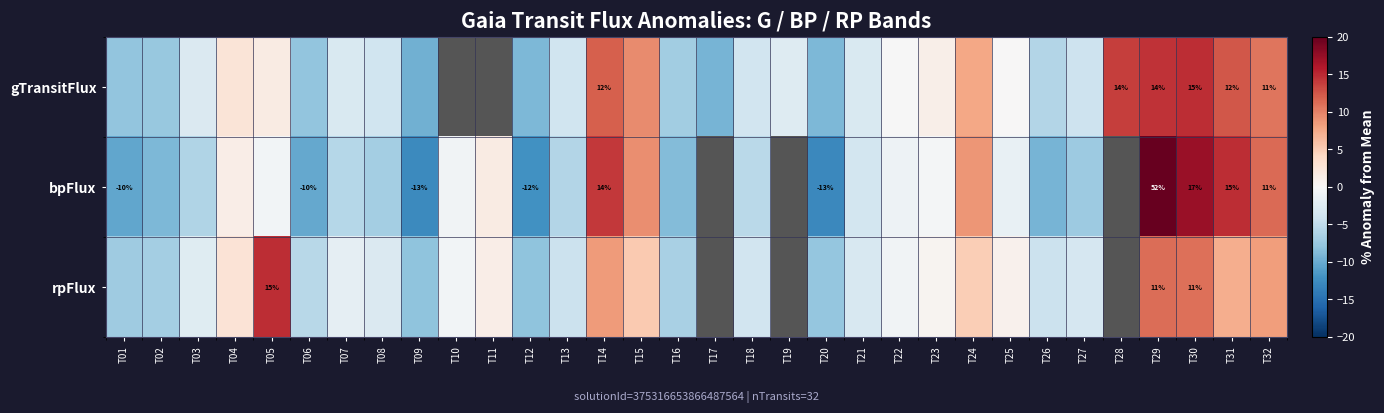

Between T04 and T10, which series saw the biggest shift?

rpFlux